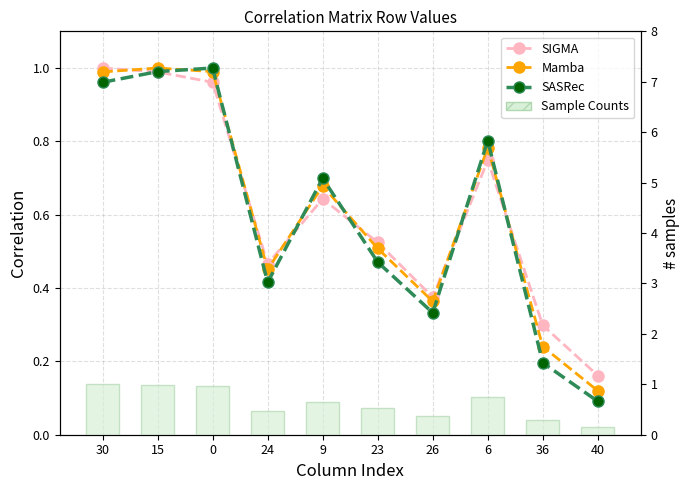

What is the label of the 10th bar from the right?

30